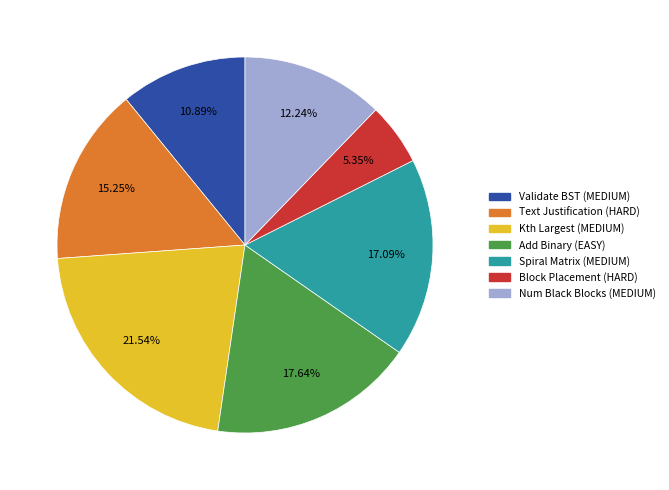

Combined, do Spiral Matrix (MEDIUM) and Add Binary (EASY) account for over 50%?

No